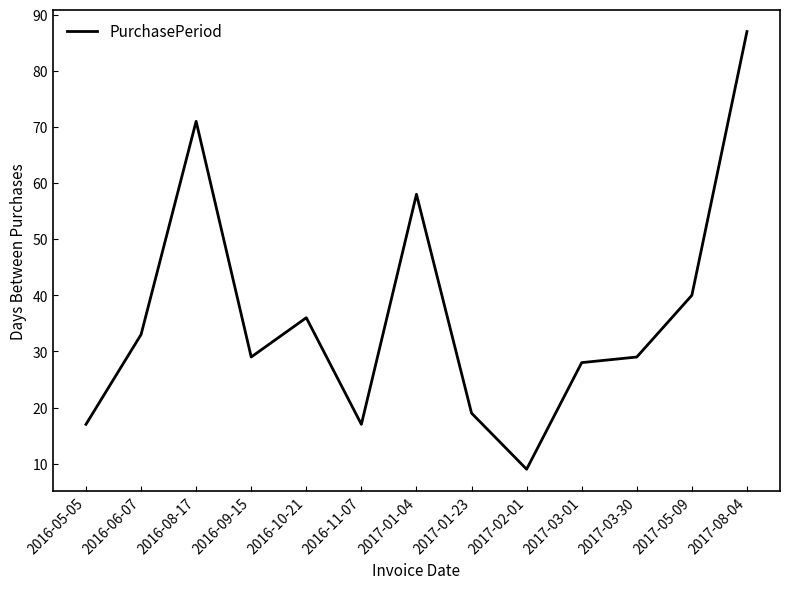

What is the approximate value at 2016-09-15, to the nearest 5?

30